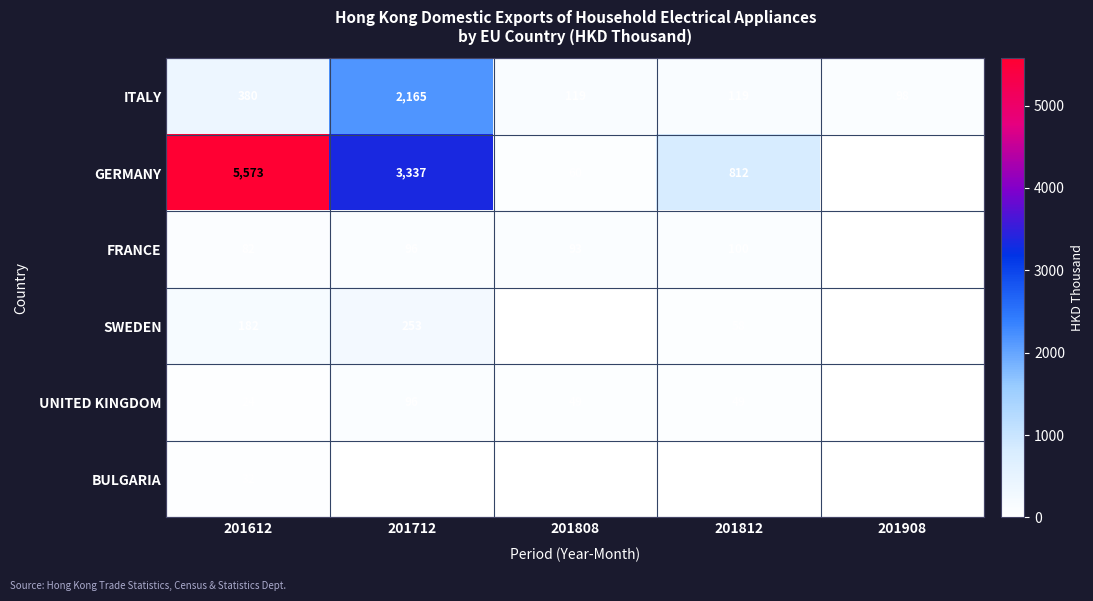

True or false: UNITED KINGDOM has a value of 49 at 201808.

True